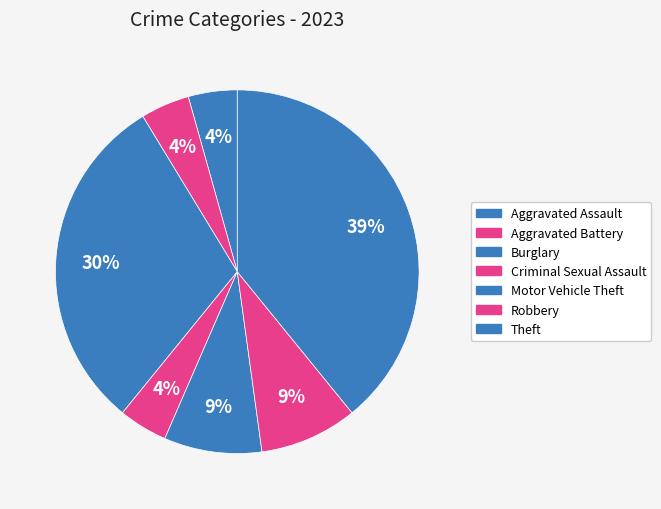

Count the number of slices in the pie.

7